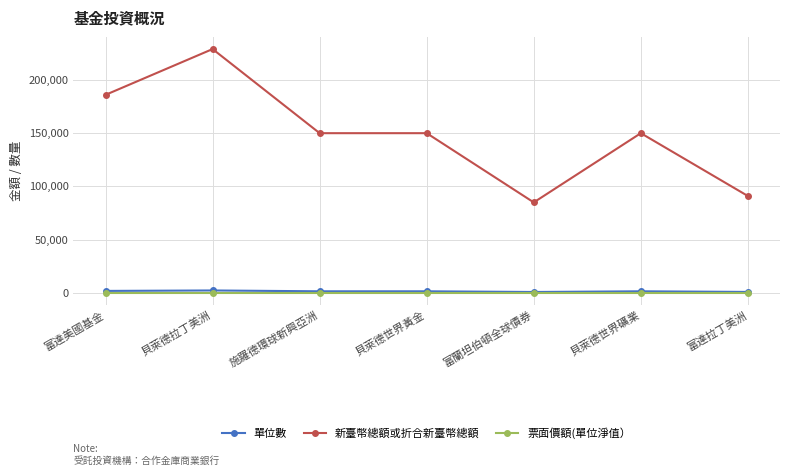

Is the value of 票面價額(單位淨值） at 貝萊德世界礦業 greater than the value of 新臺幣總額或折合新臺幣總額 at 貝萊德拉丁美洲?

No